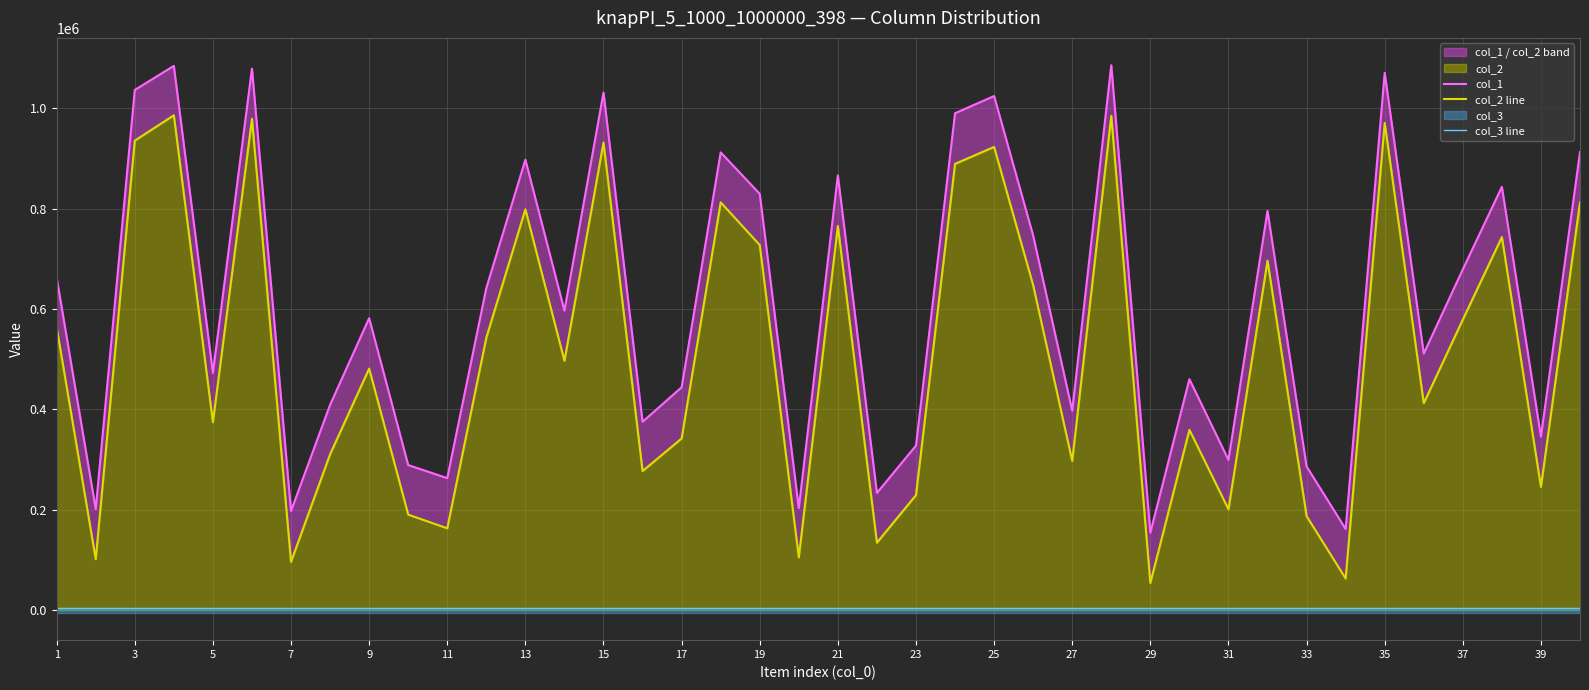

How many series are shown in this chart?

3